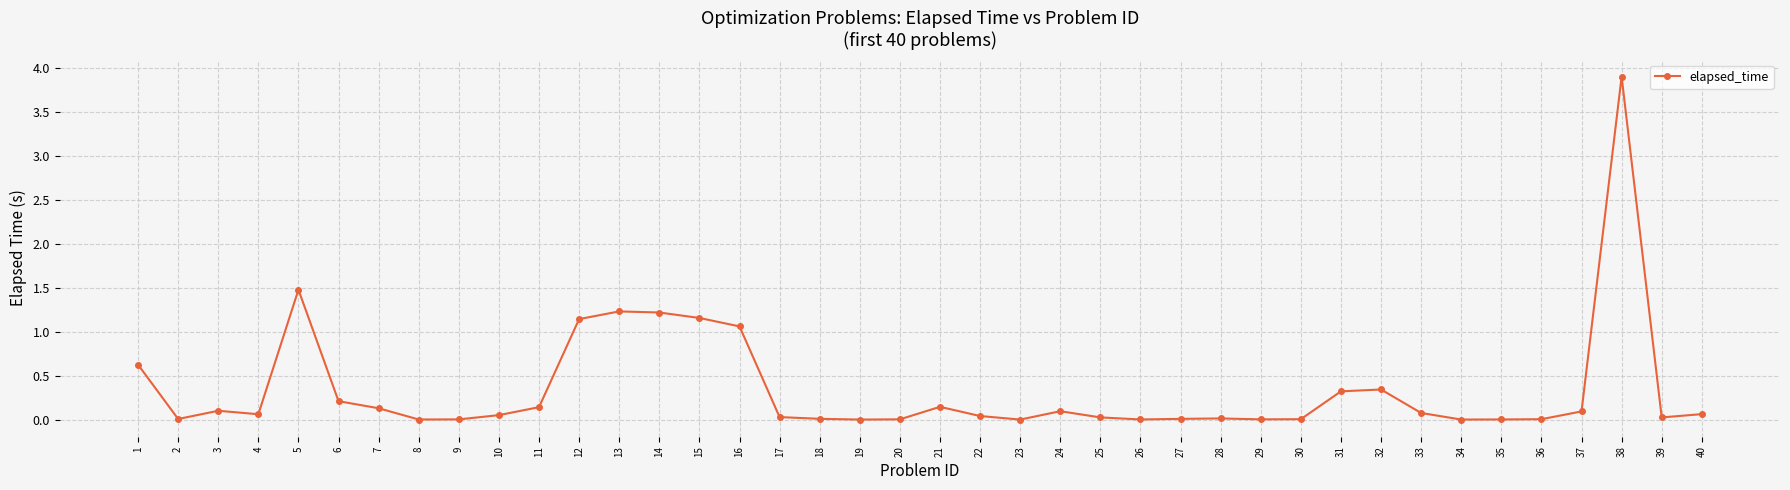

What is the greatest value displayed?

3.9